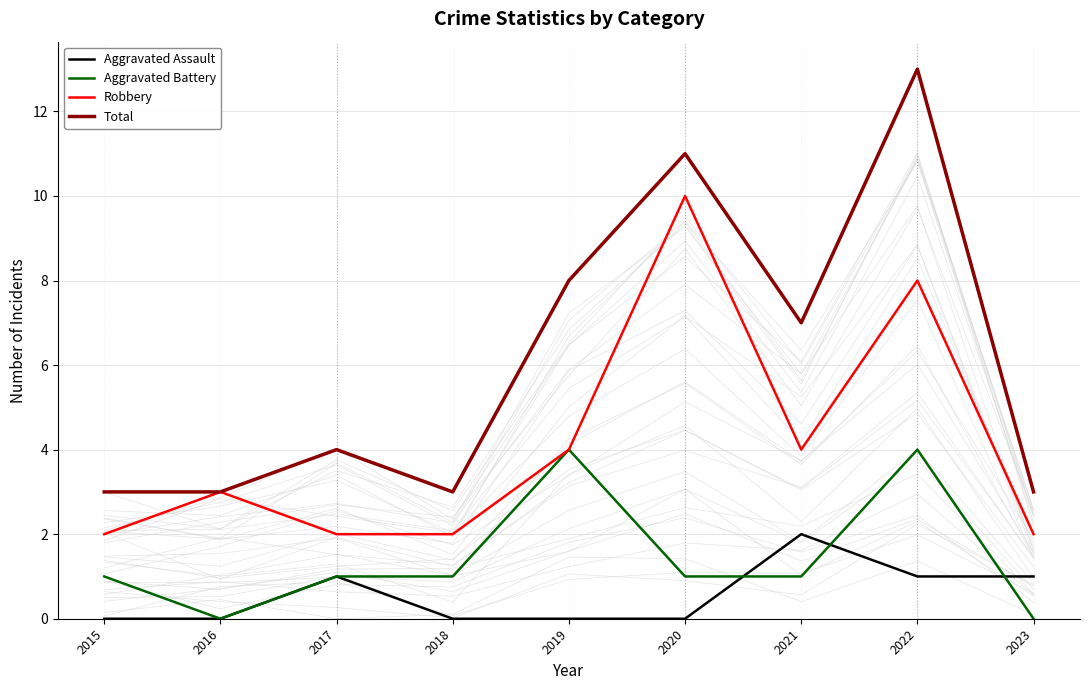

What is the sum of the Robbery values at 2018 and 2023?

4